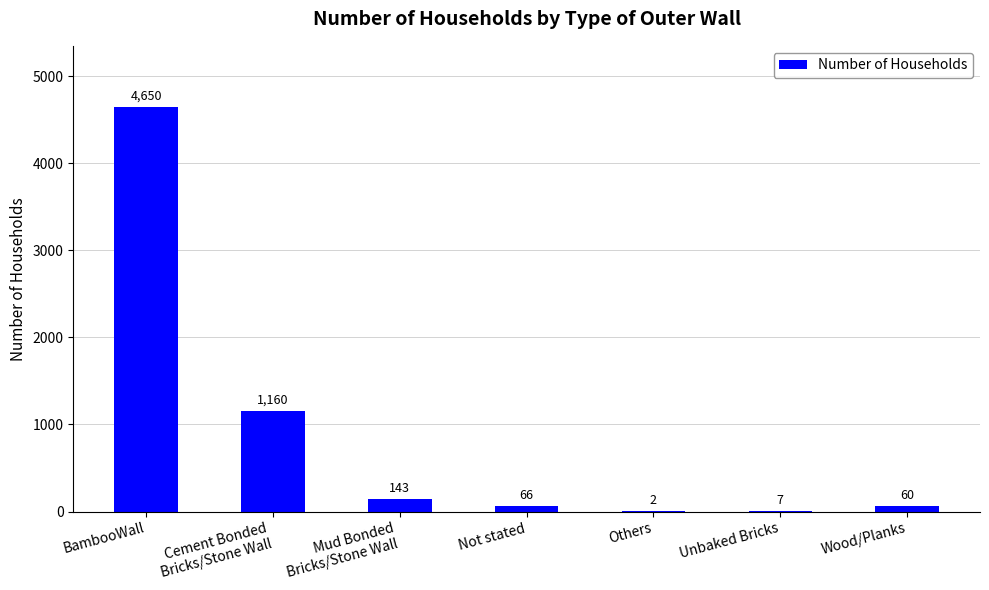

How many data points does each series have?

7